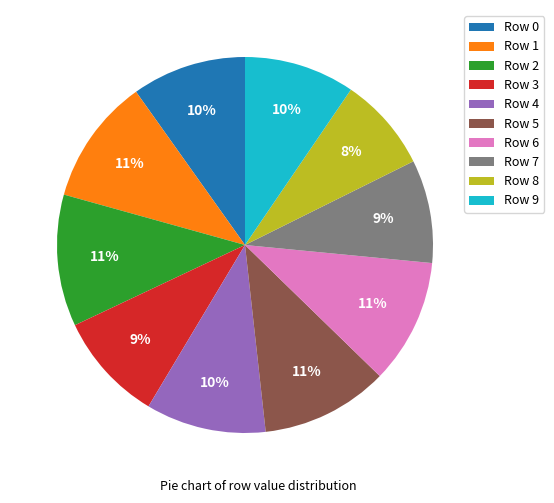

What percentage is the Row 1 slice, to the nearest percent?

11%